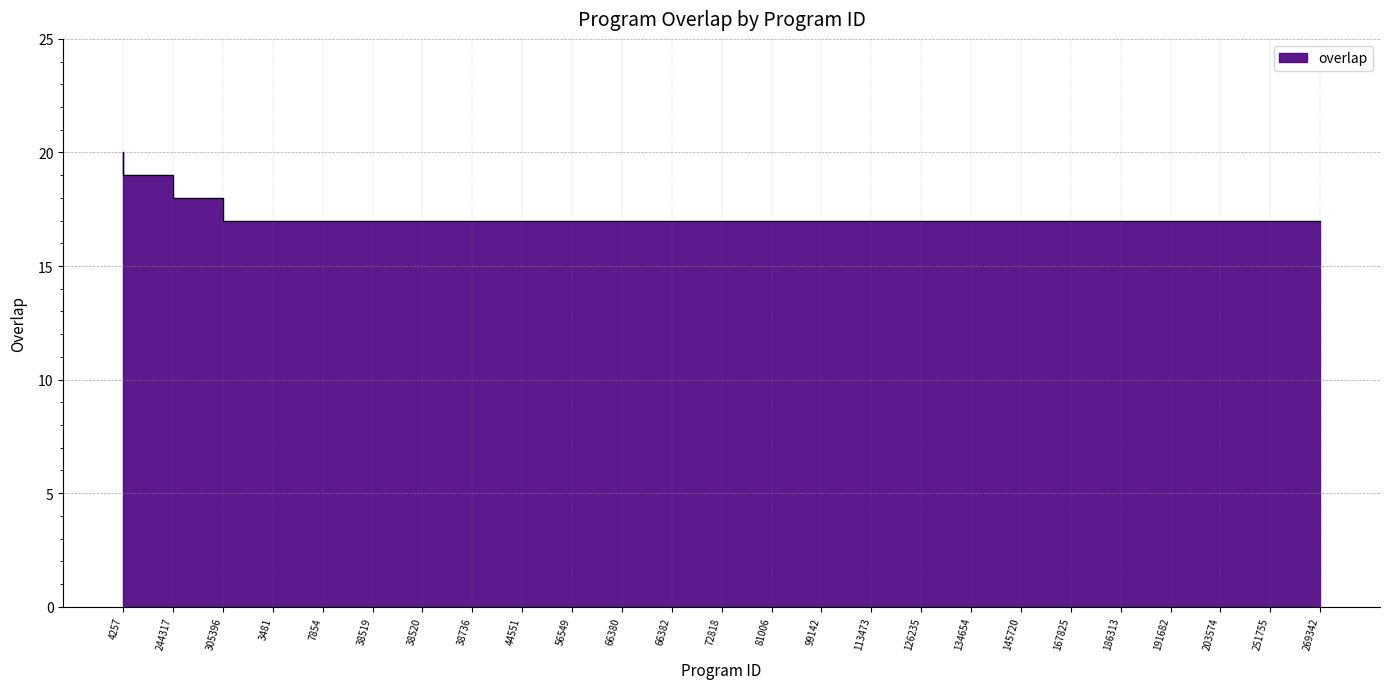

What is the difference between the maximum and minimum values?

3